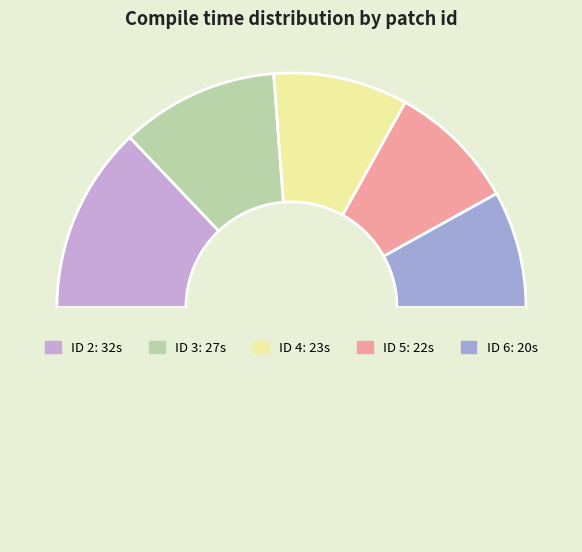

How many slices are in this pie chart?

6